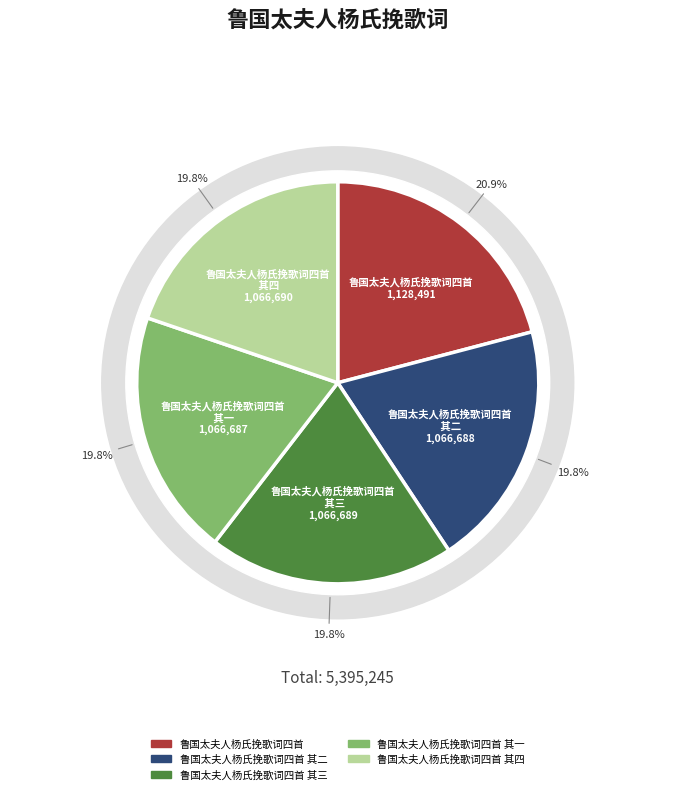

Is there a majority slice in this chart?

No